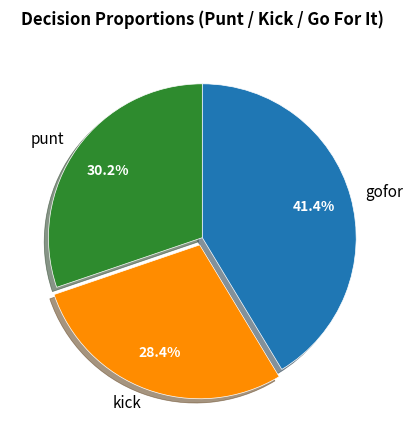

Approximately how many times larger is the value at gofor compared to kick?

1.5